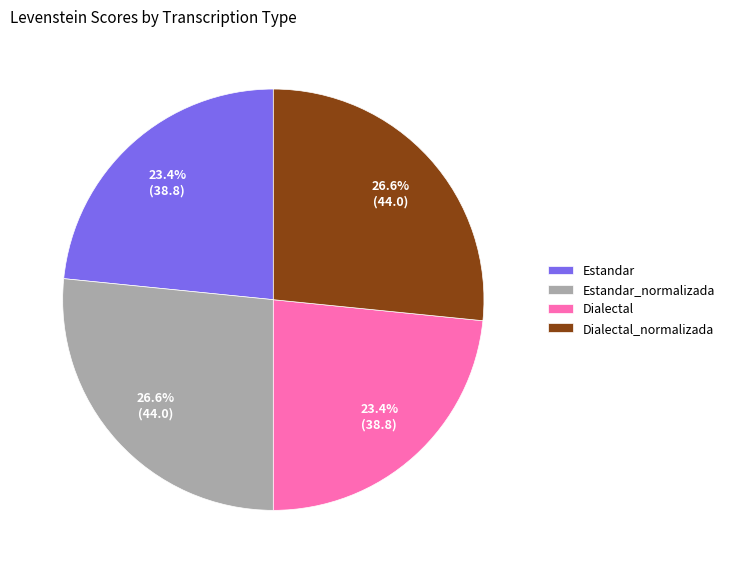

Is there any slice that represents more than half of the pie?

No